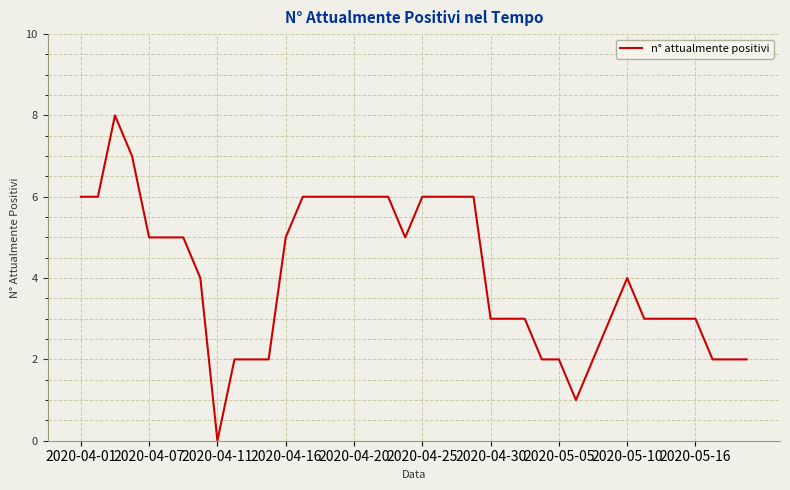

What is the difference between the maximum and minimum values?

8